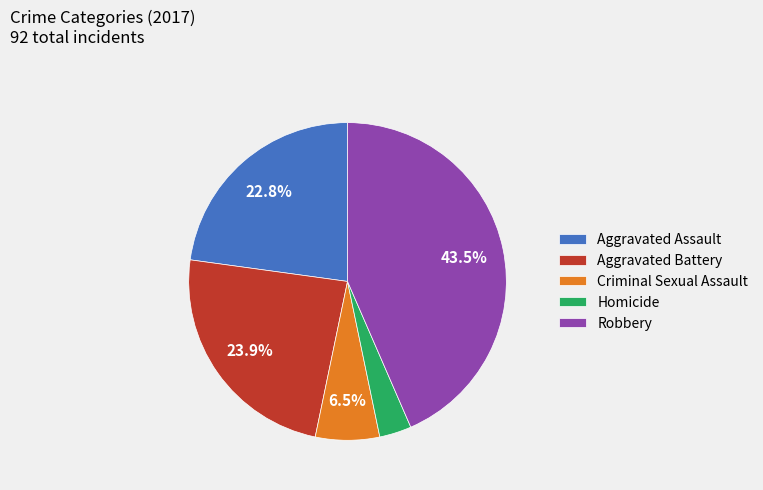

What is the ratio of the value at Robbery to the value at Aggravated Battery?

1.8